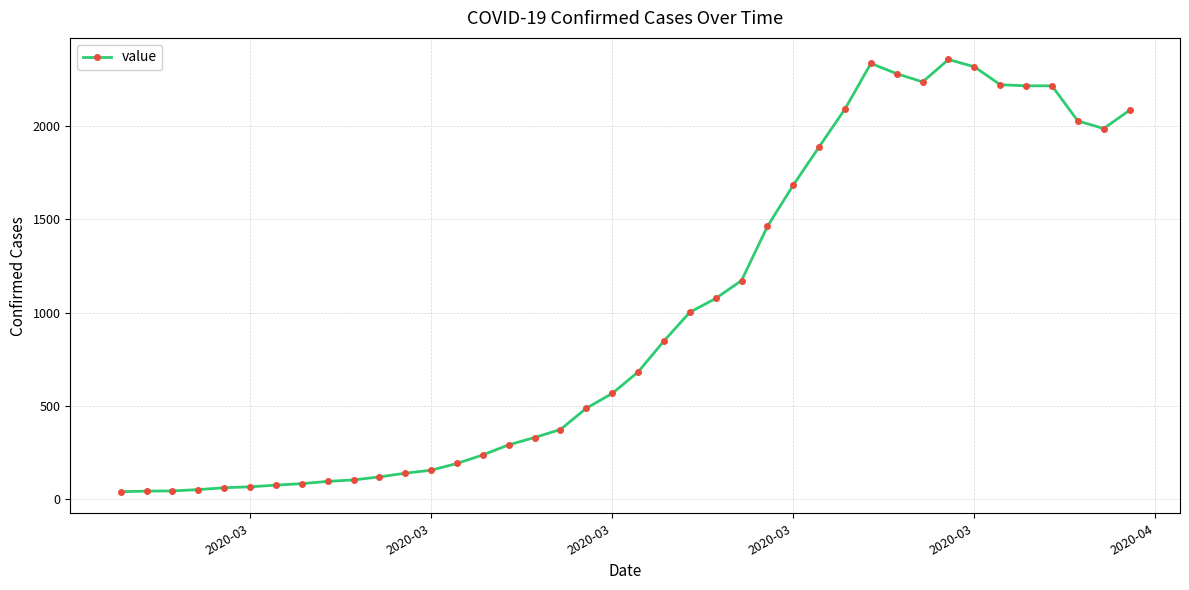

What is the maximum value shown in the chart?

2356